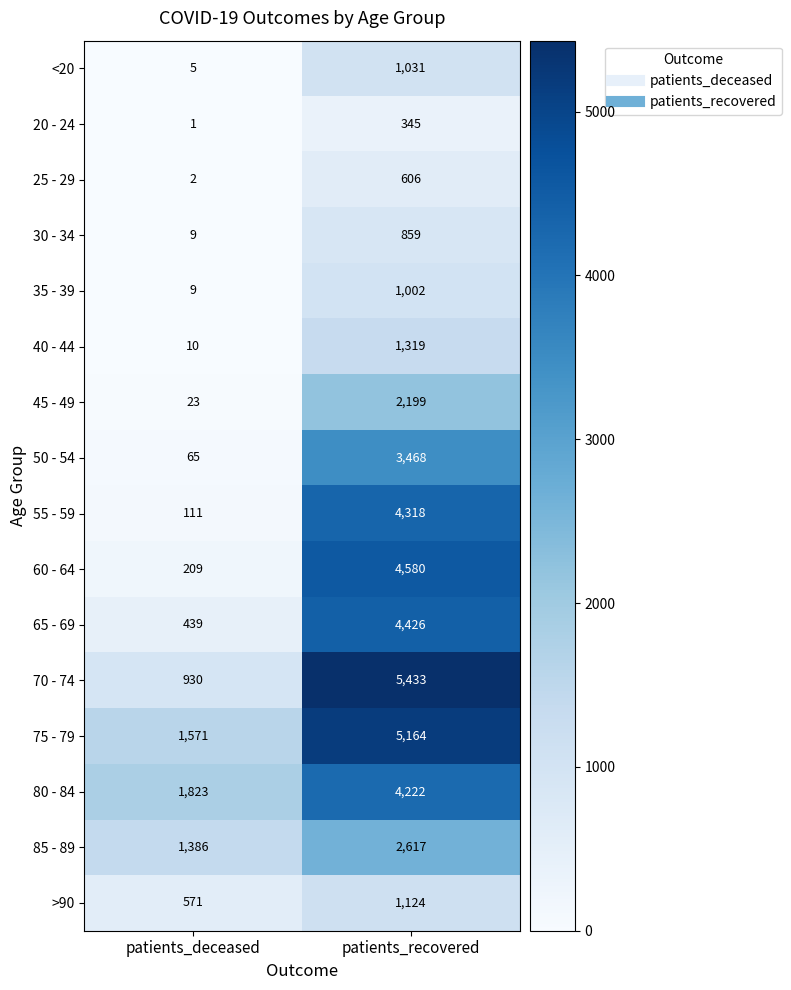

Which series has the largest total across all categories?

75 - 79